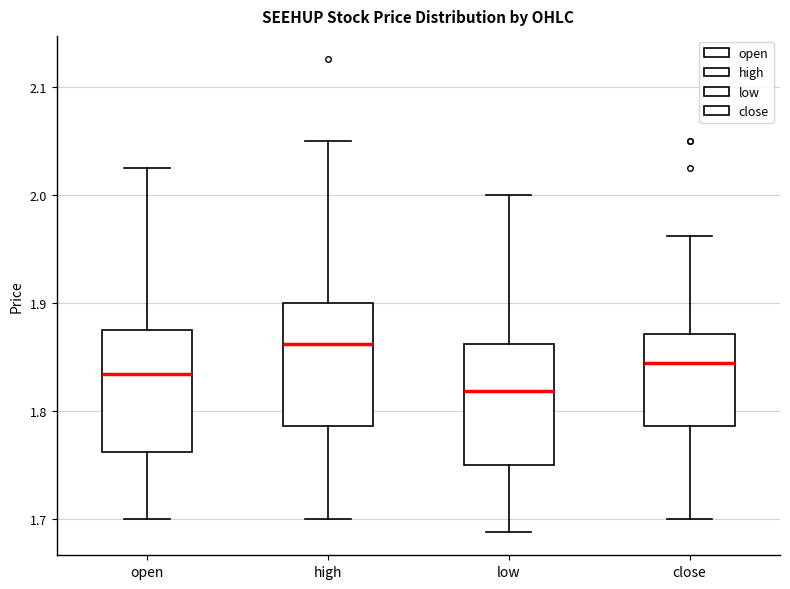

Where does the lower whisker of the box for high end on the y-axis? The values are not printed on the chart, so give them approximately, as read against the axis.

1.70